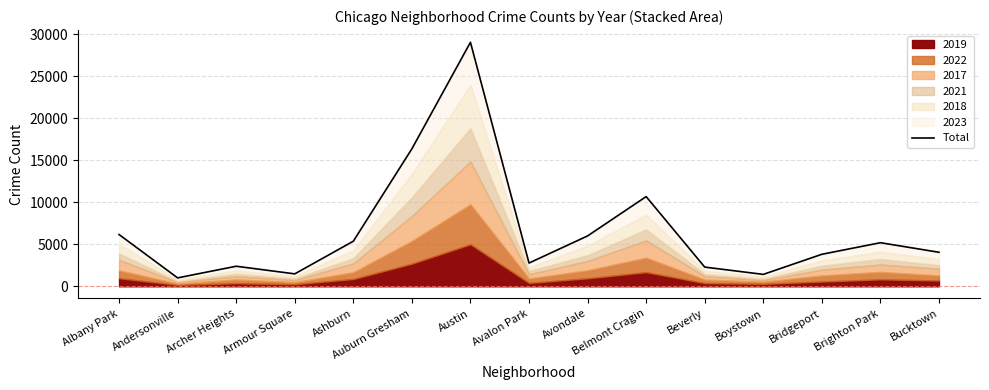

How many points are lower than both their immediate neighbors (excluding endpoints)?

4